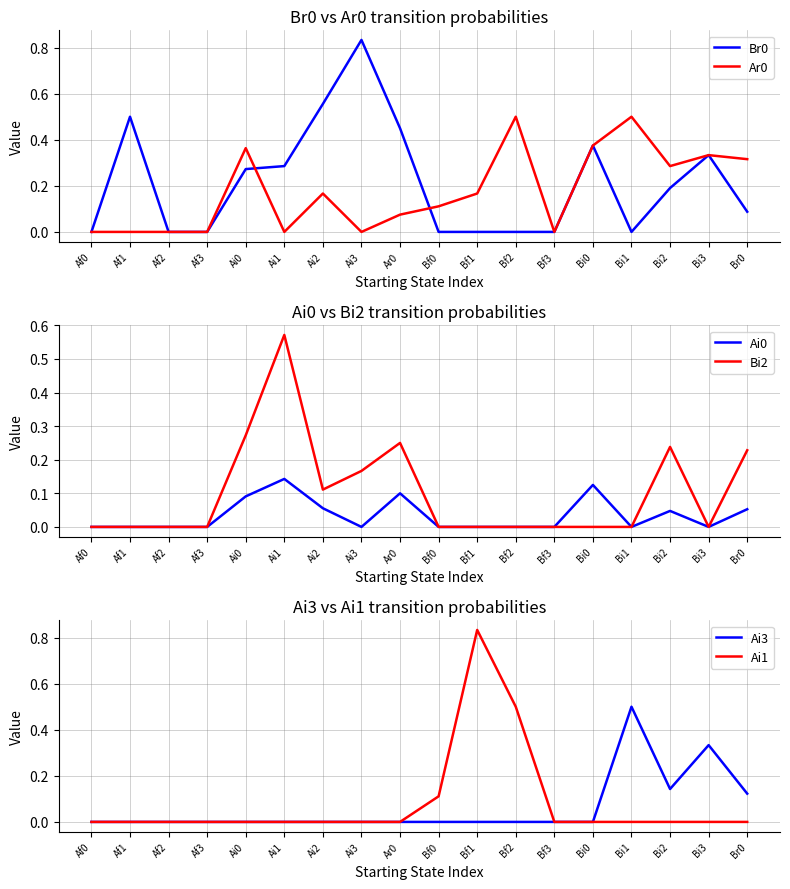

How many times do Br0 and Ai3 cross each other?

2